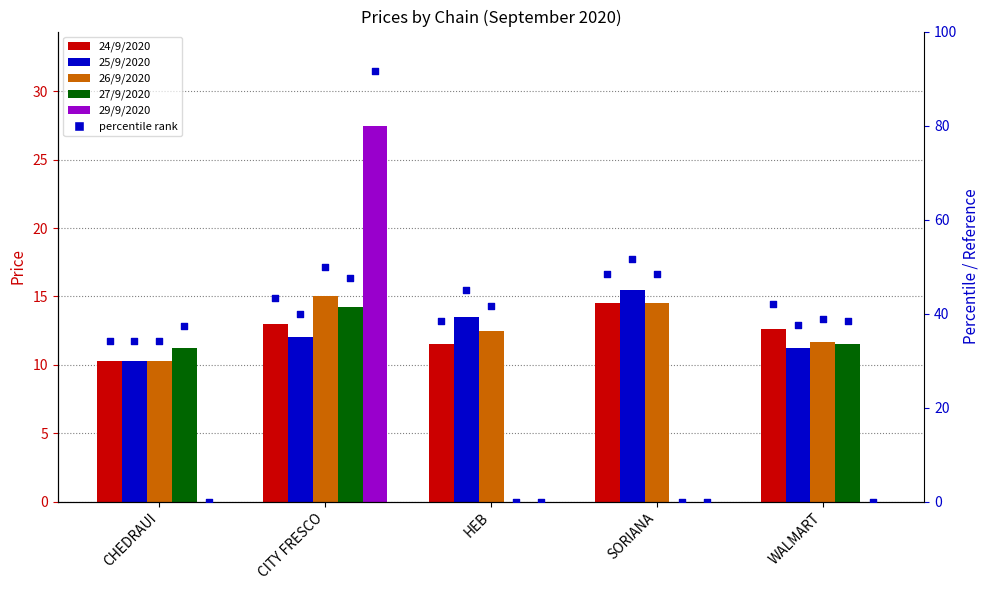

Is the value of 29/9/2020 at HEB greater than the value of 25/9/2020 at CITY FRESCO?

No